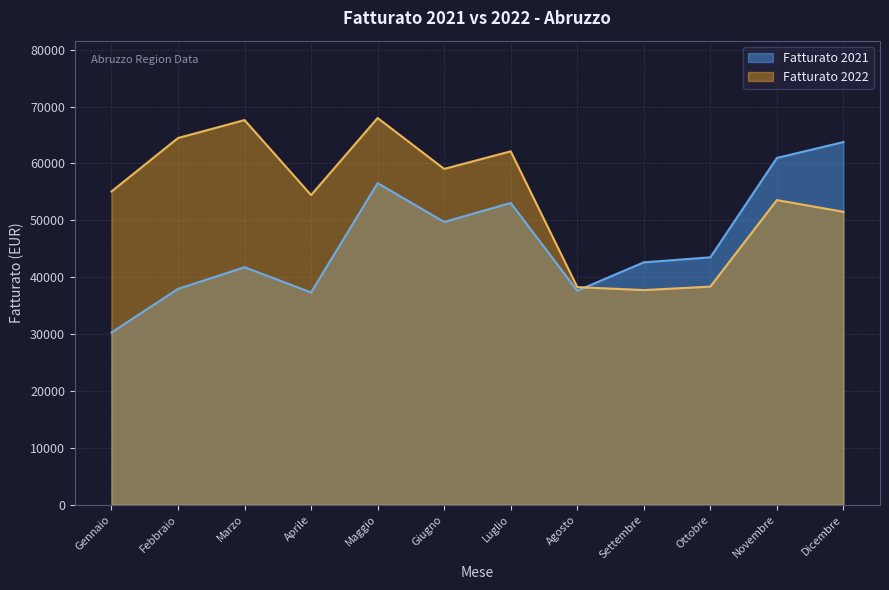

At which category does Fatturato 2021 reach its first local peak?

Marzo